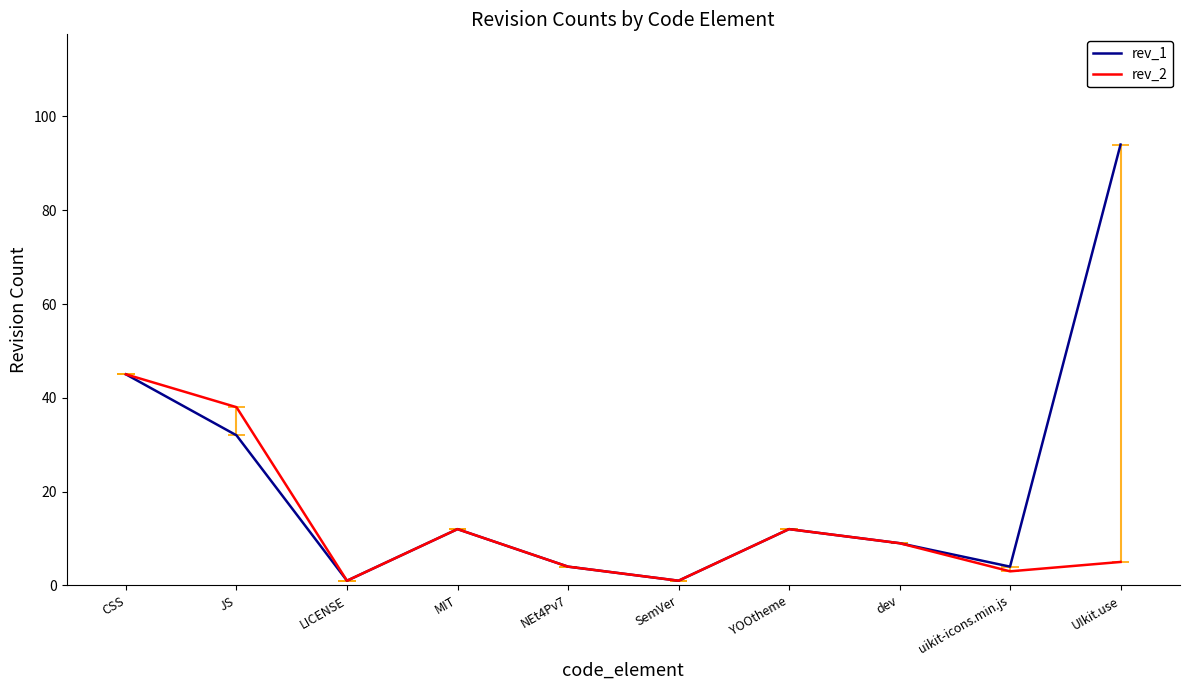

True or false: rev_2 and rev_1 intersect in this chart.

False